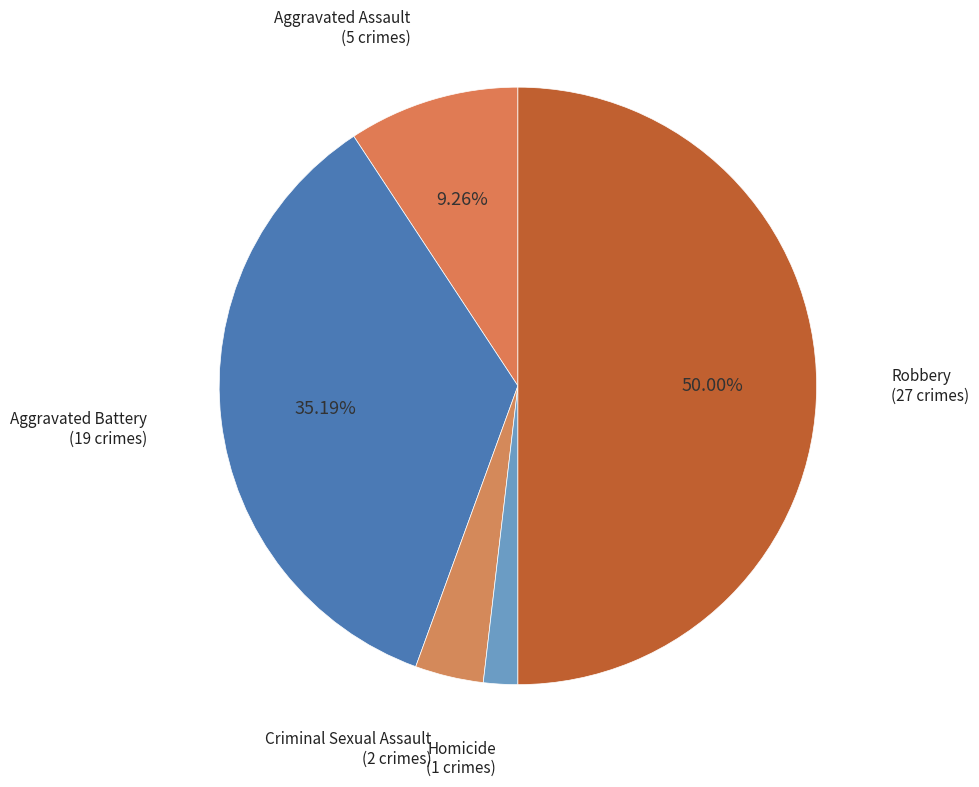

Which slice is the smallest?

Homicide